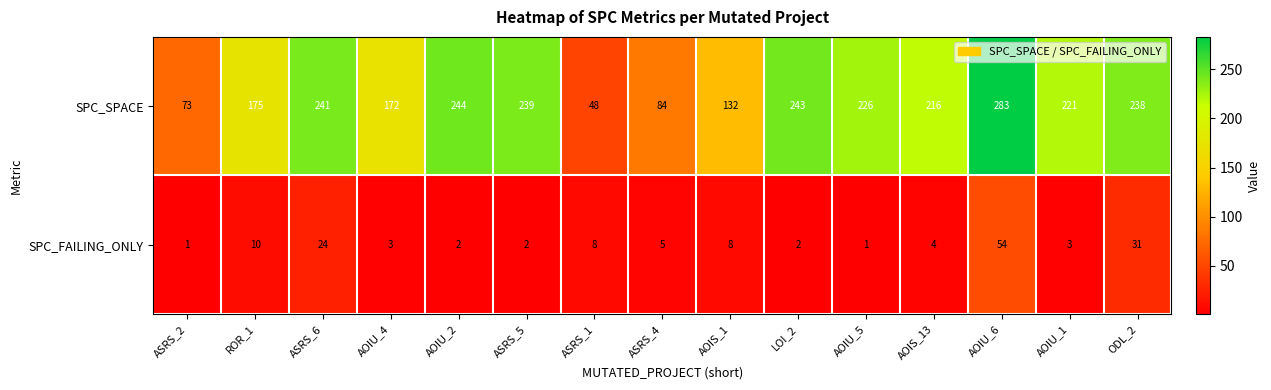

What is the greatest value displayed?

283